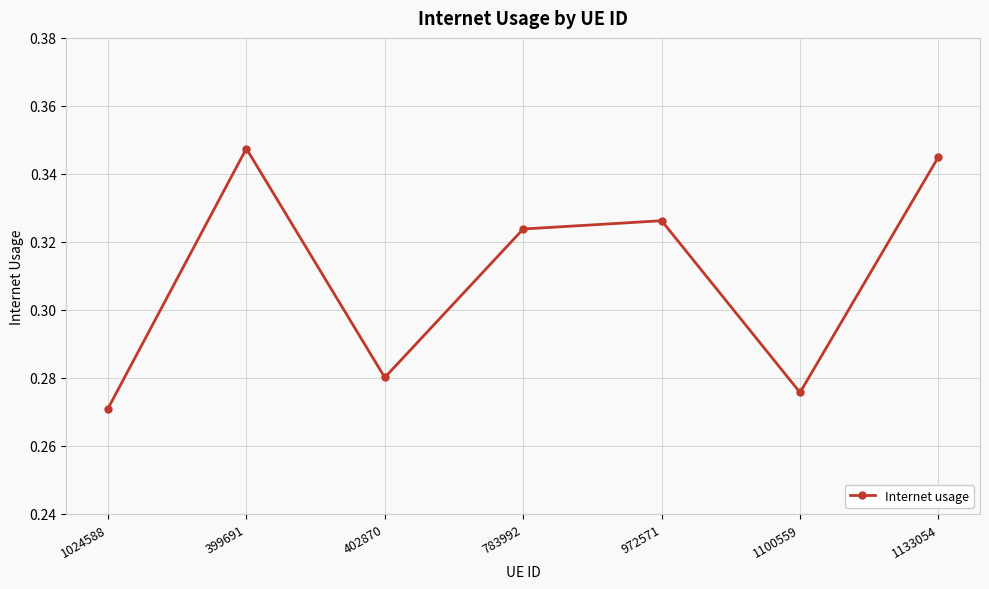

Which label corresponds to the largest value in the chart?

399691